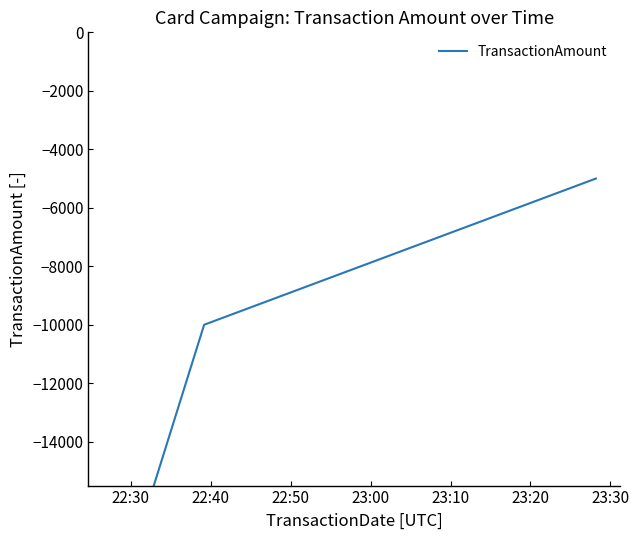

What is the average value?

-11667